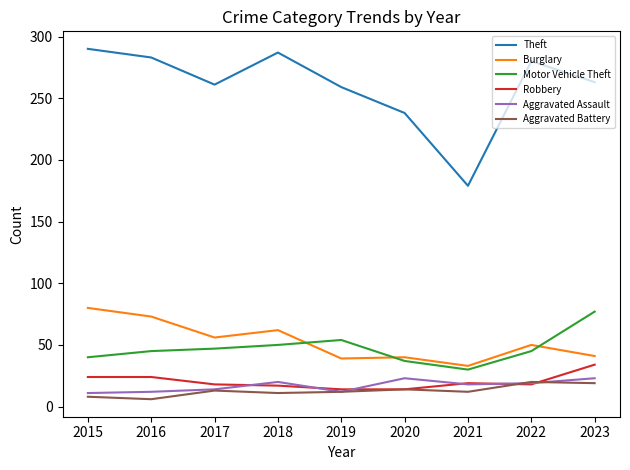

What is the greatest value displayed?

290